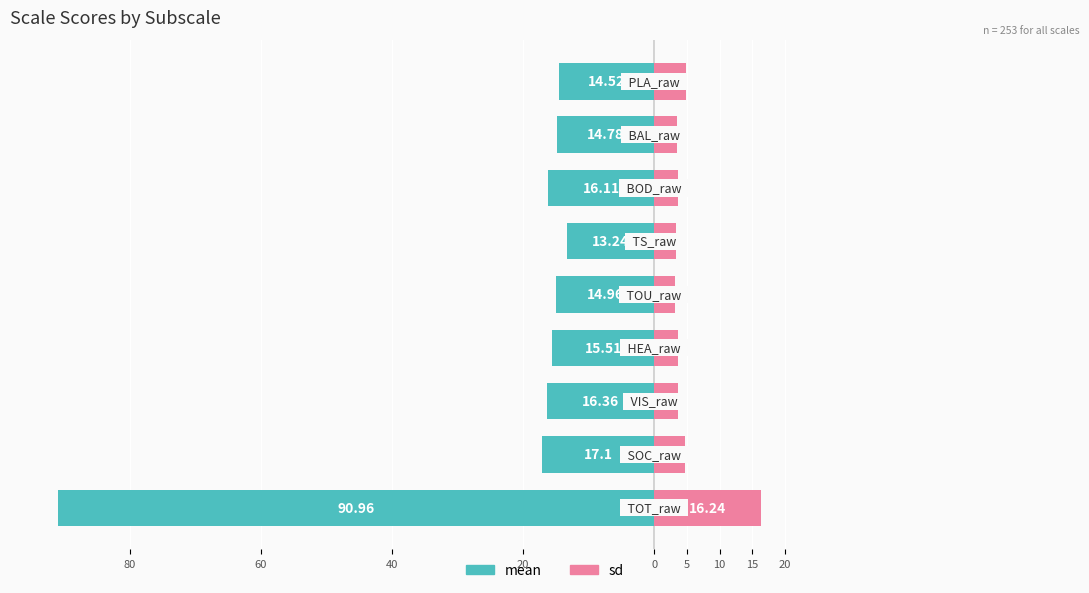

What is the value of the mean bar at the 2nd from the left?

-17.1